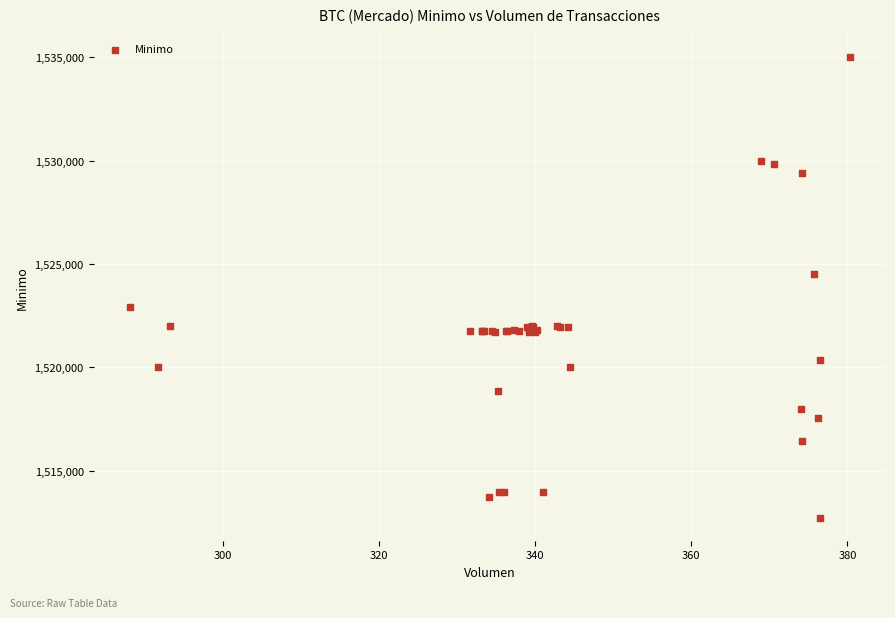

What Y value in the scatter plot is closest to 1523862?

1524513